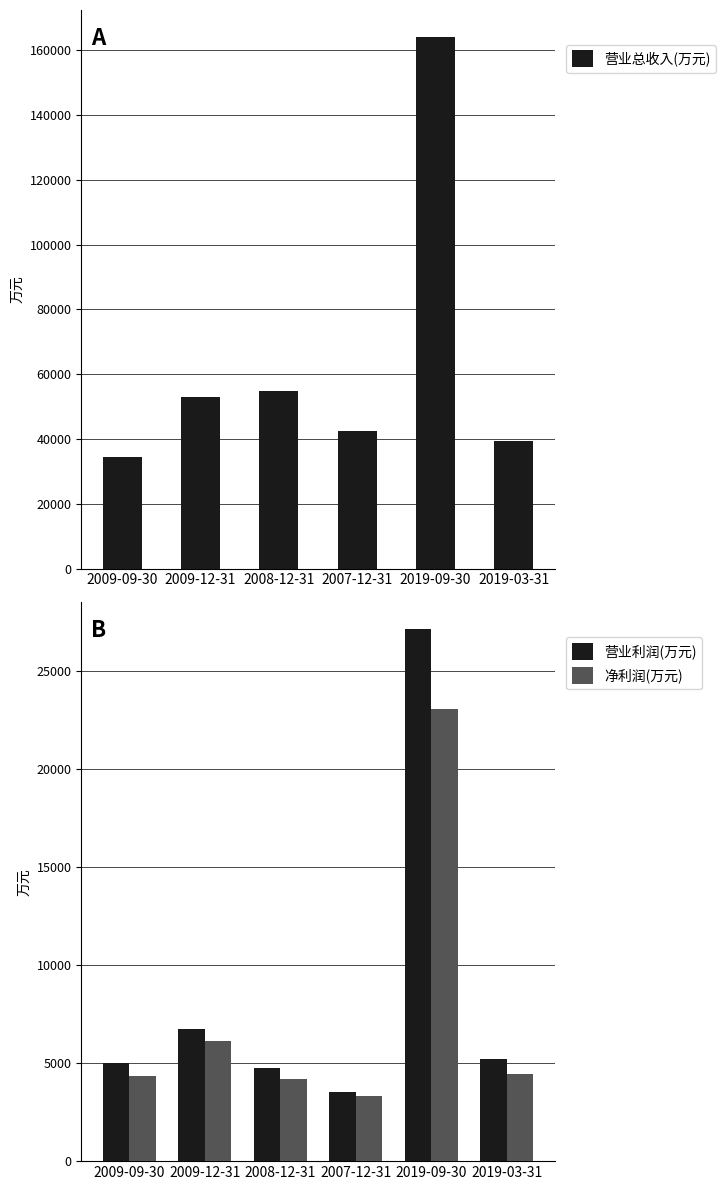

What is the maximum value for 营业总收入(万元)?

164155